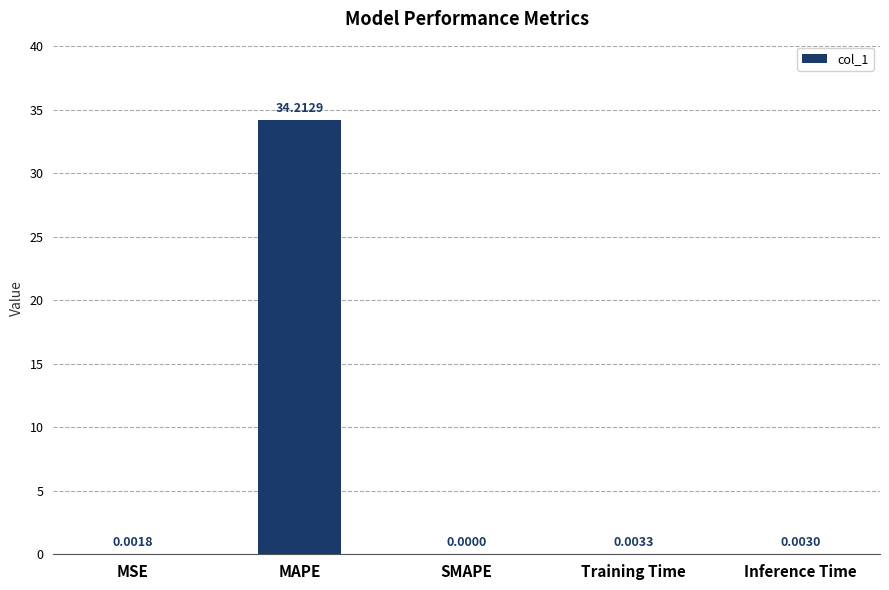

Does the chart contain stacked bars?

No